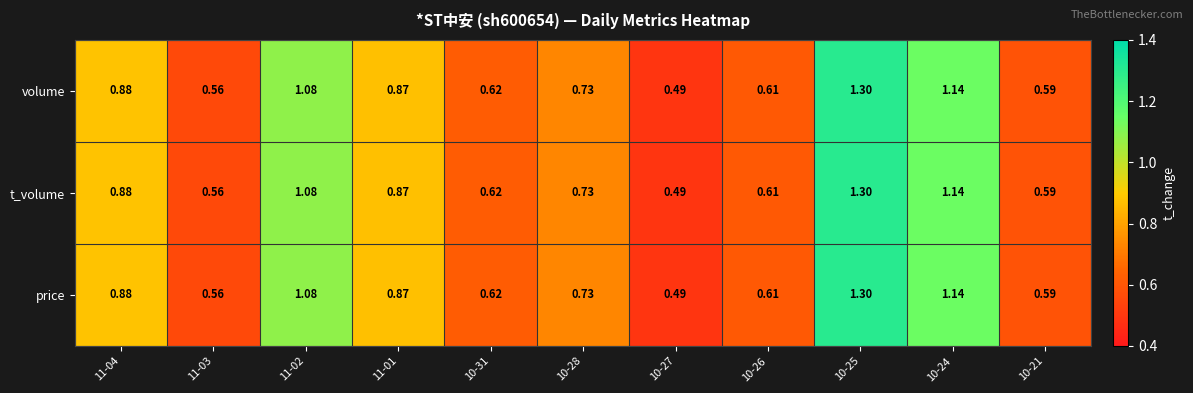

Is the value of price at 10-21 greater than the value of t_volume at 11-03?

Yes